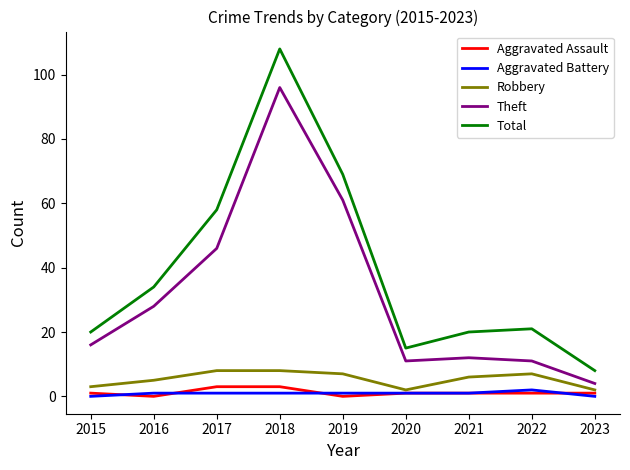

True or false: Aggravated Battery has more than 0 interior local peaks.

True